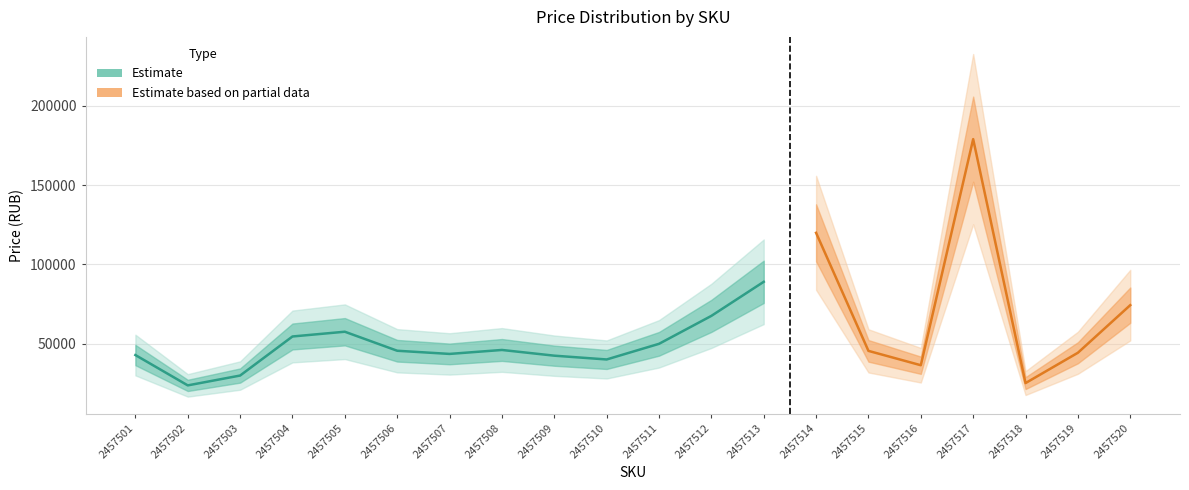

Reading right to left, extract all data points from this chart.

2457520=74265	2457519=44232	2457518=25099	2457517=179000	2457516=36364	2457515=45420	2457514=119897	2457513=88998	2457512=67500	2457511=49864	2457510=40000	2457509=42393	2457508=45996	2457507=43500	2457506=45500	2457505=57500	2457504=54500	2457503=29856	2457502=23647	2457501=42793